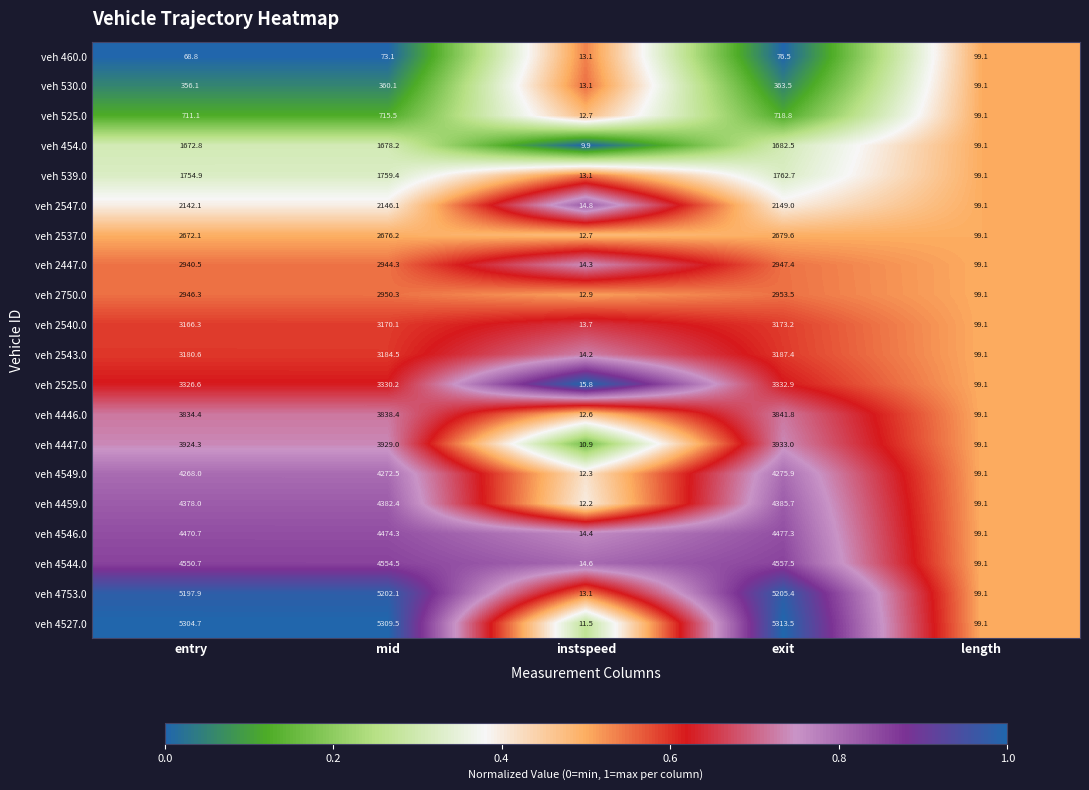

At mid, list the series in order from smallest to largest.

veh 460.0, veh 530.0, veh 525.0, veh 454.0, veh 539.0, veh 2547.0, veh 2537.0, veh 2447.0, veh 2750.0, veh 2540.0, veh 2543.0, veh 2525.0, veh 4446.0, veh 4447.0, veh 4549.0, veh 4459.0, veh 4546.0, veh 4544.0, veh 4753.0, veh 4527.0